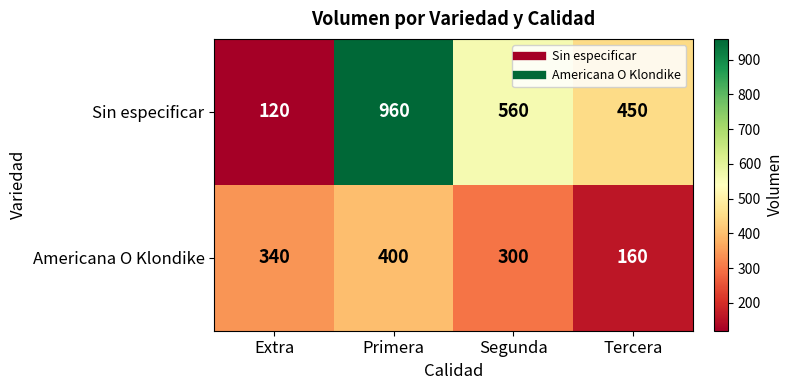

Which series has the widest spread of values?

Sin especificar